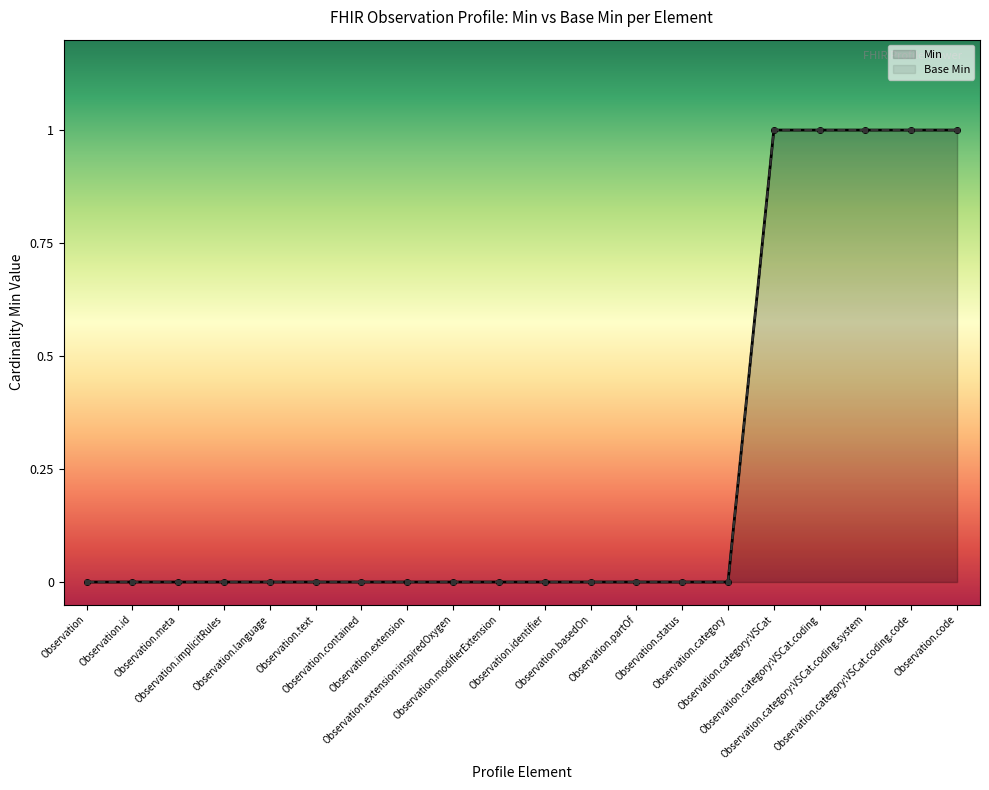

How many lines are shown in the chart?

2